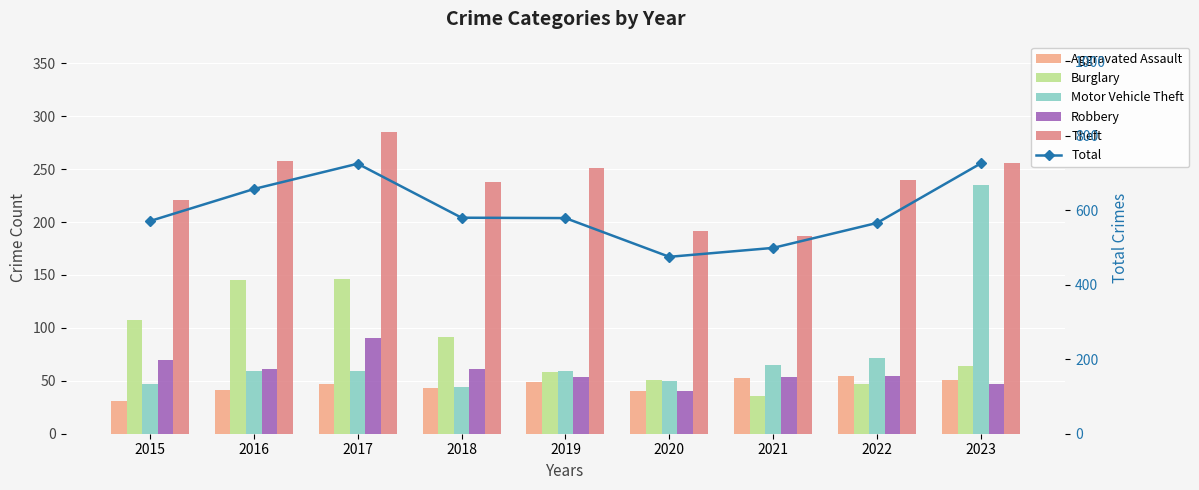

What value does the Total series have at 2016?

657